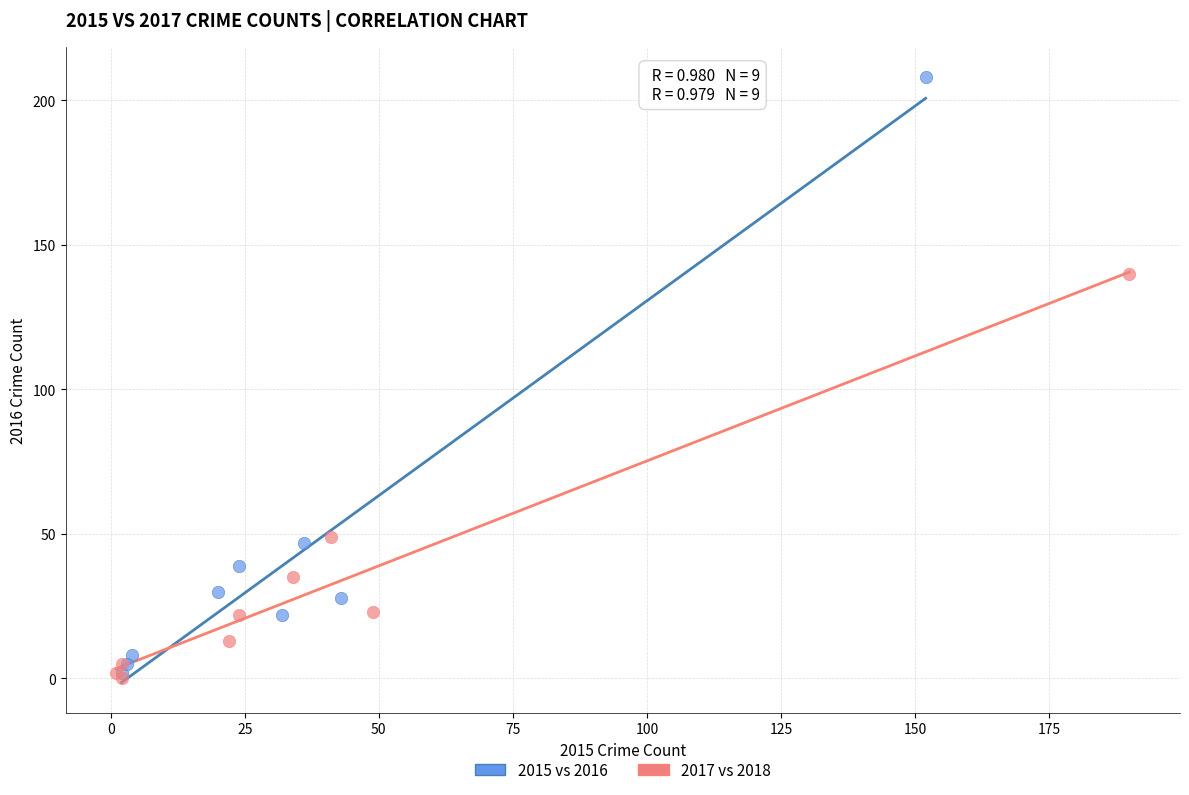

Which series has the widest spread of Y values?

2015 vs 2016